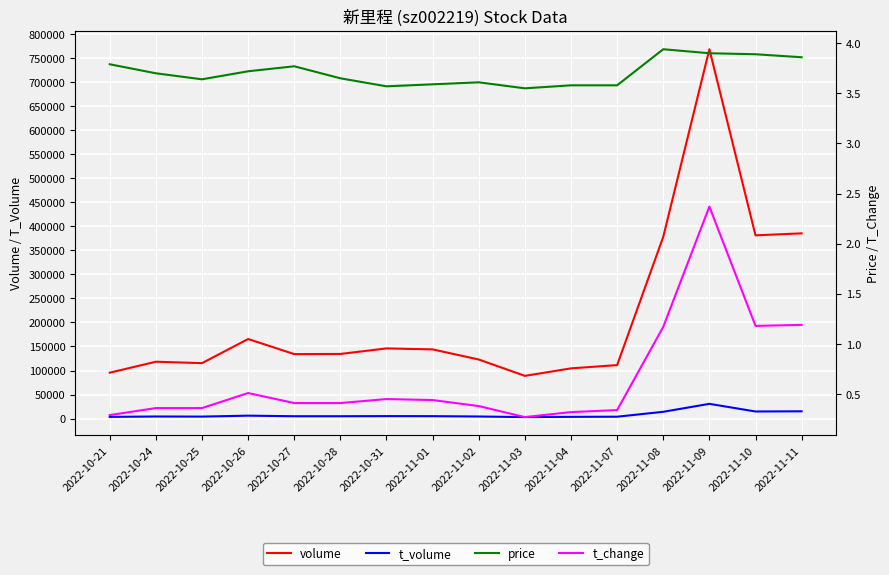

What is the difference between the t_volume values at 2022-11-04 and 2022-10-21?

88